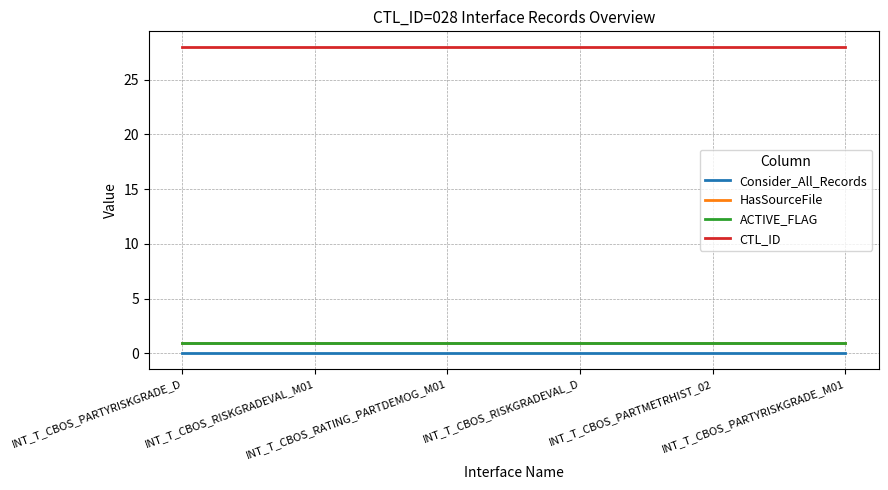

Does the chart have visible grid lines?

Yes